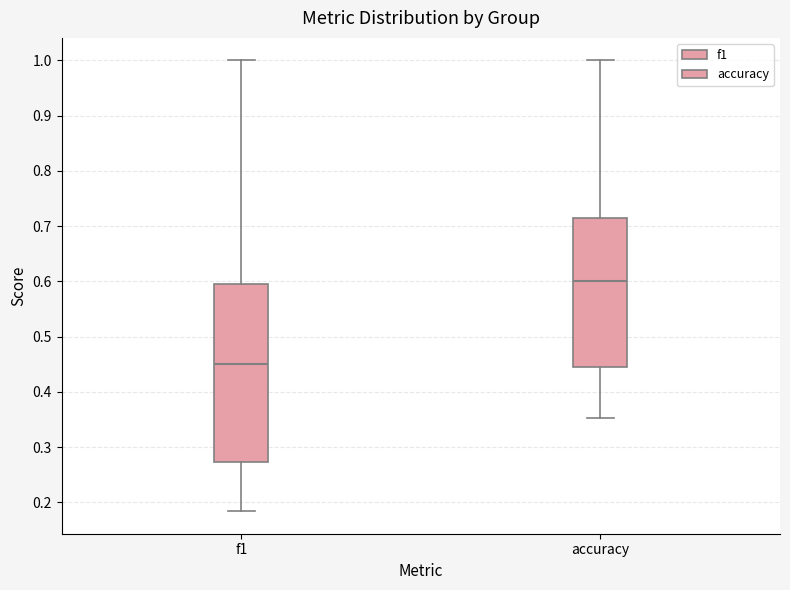

Where is the upper edge of the box for accuracy on the y-axis? The values are not printed on the chart, so give them approximately, as read against the axis.

0.71